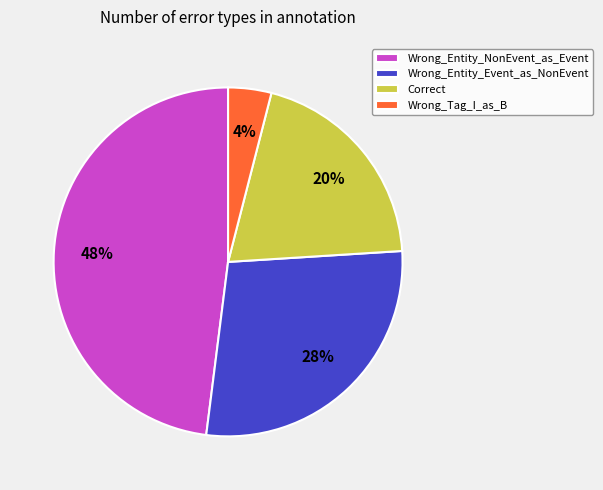

What is the ratio of the value at Wrong_Entity_NonEvent_as_Event to the value at Correct?

2.4